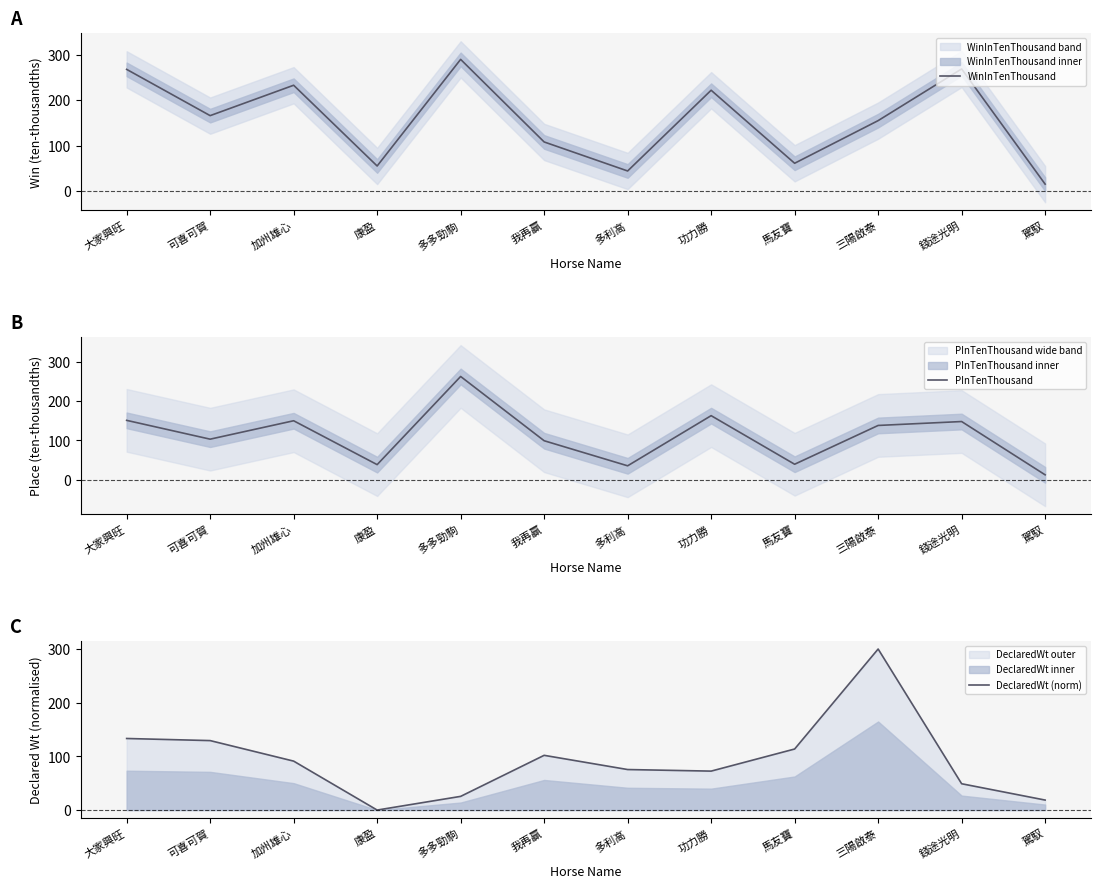

At which category does PInTenThousand reach its first local valley?

可喜可賀